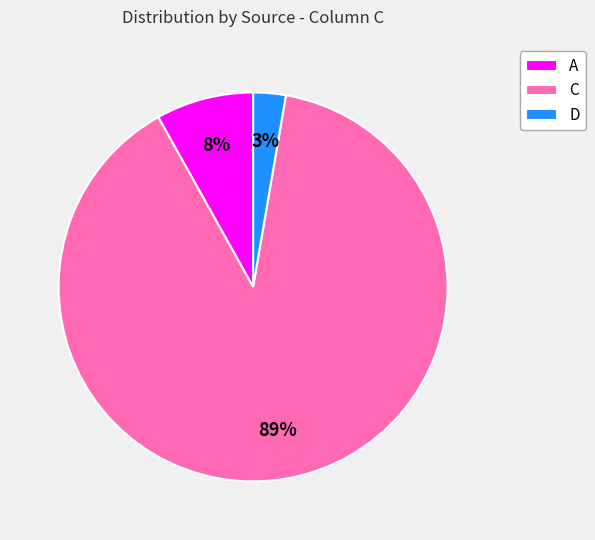

To the nearest percent, what is the difference between the largest and smallest slice percentages?

86%